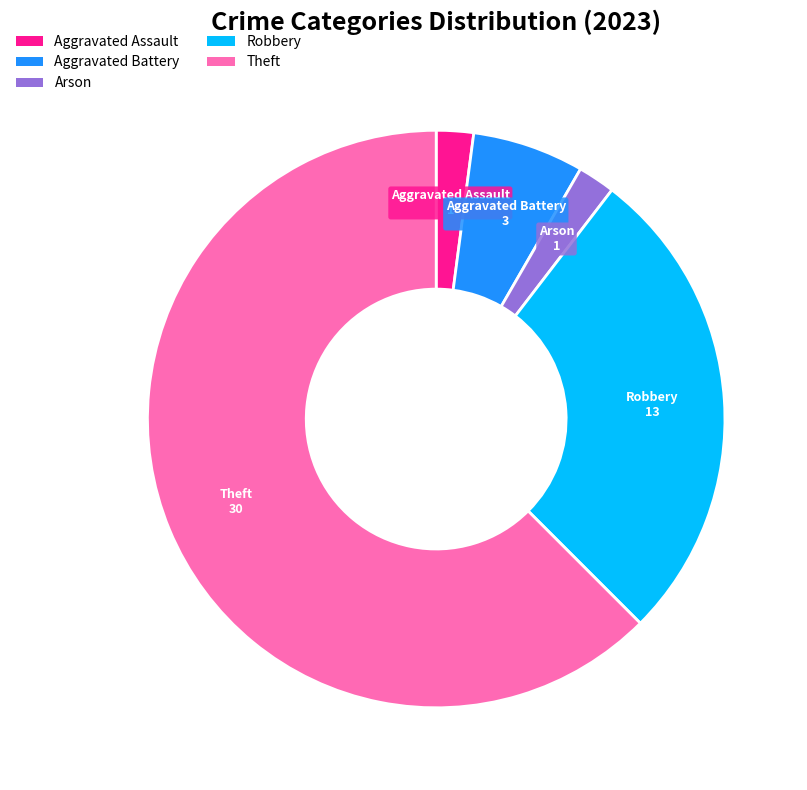

Do Arson and Theft together represent more than half of the pie?

Yes